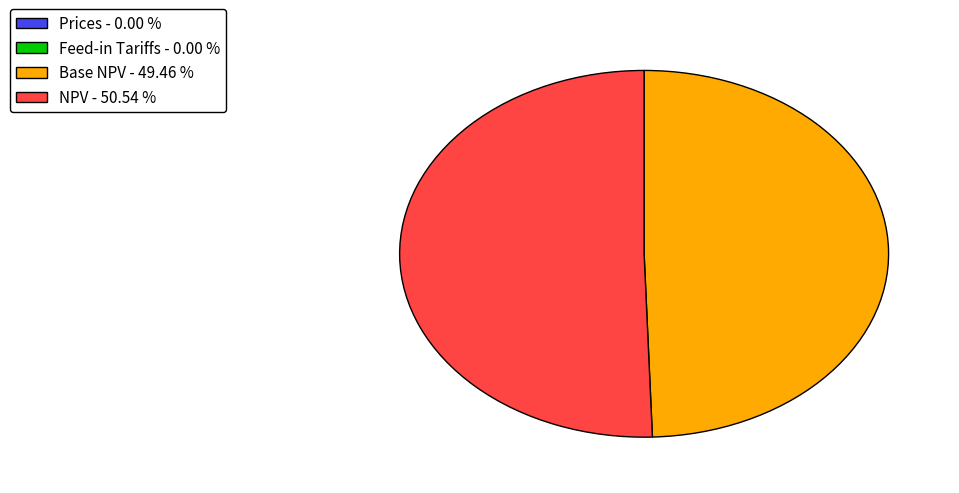

Does Base NPV - 49.46 % represent more than half of the total?

No